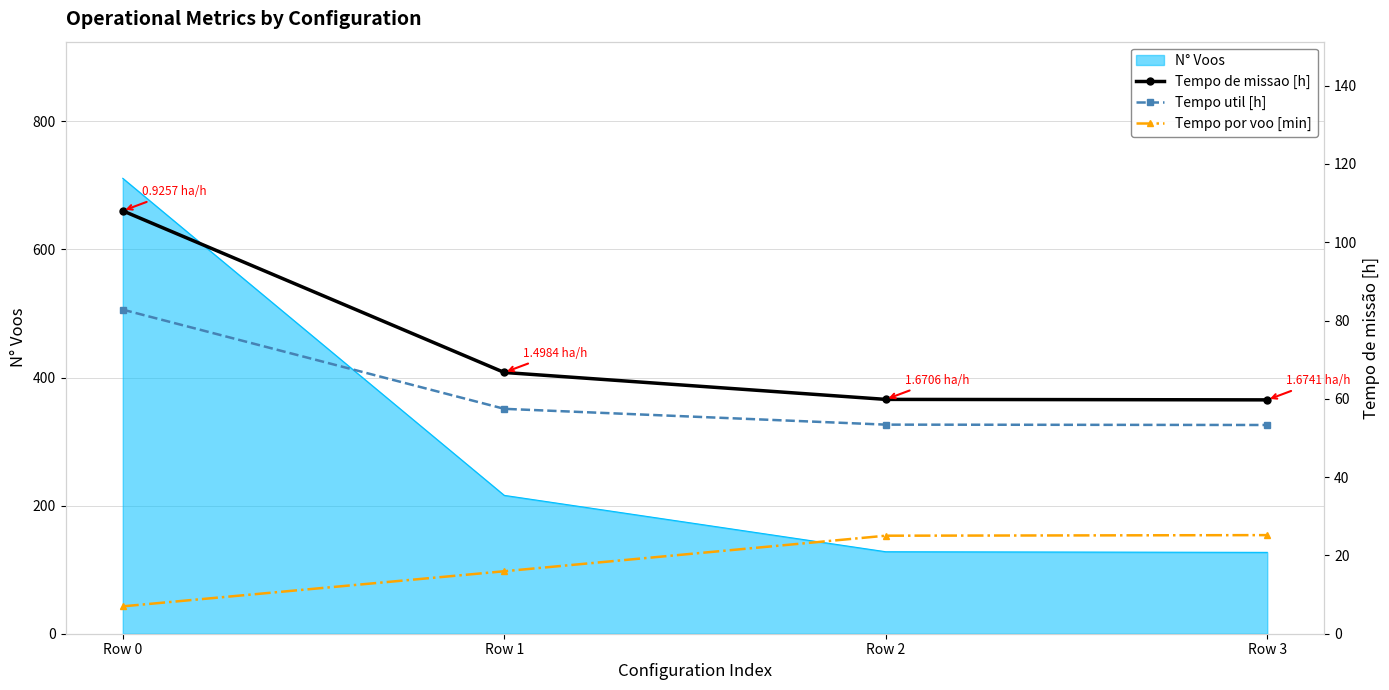

True or false: Tempo util [h] has more than 1 interior local peaks.

False